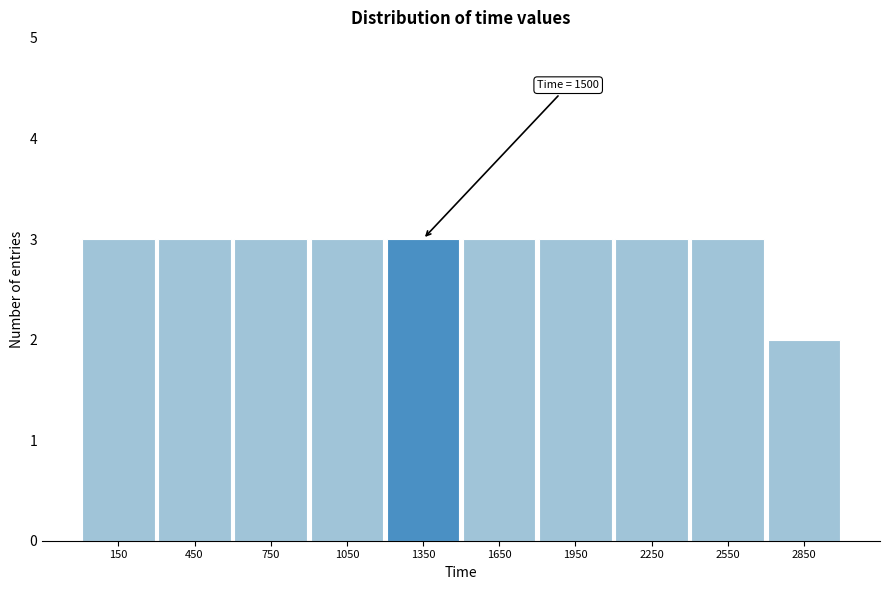

Reading left to right, what are all the values shown in this chart?

3	3	3	3	3	3	3	3	3	2